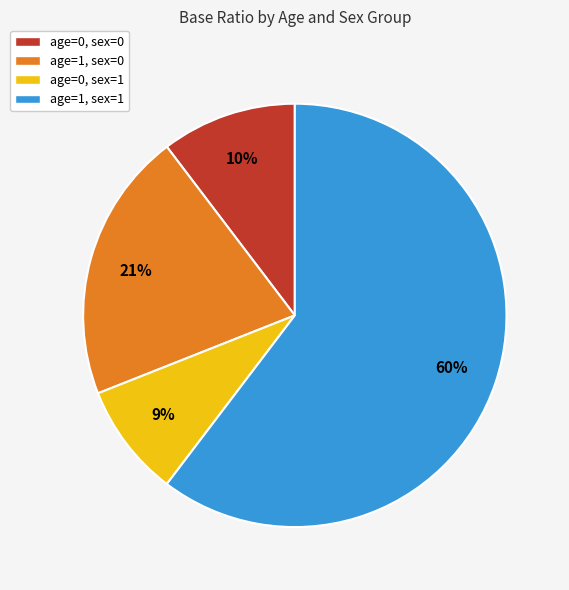

What is the majority slice?

age=1, sex=1